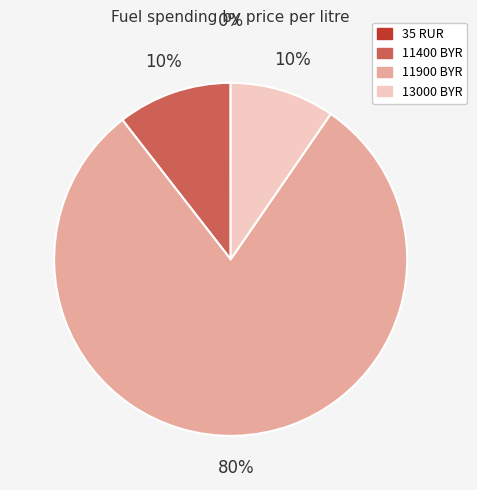

Is there a majority slice in this chart?

Yes